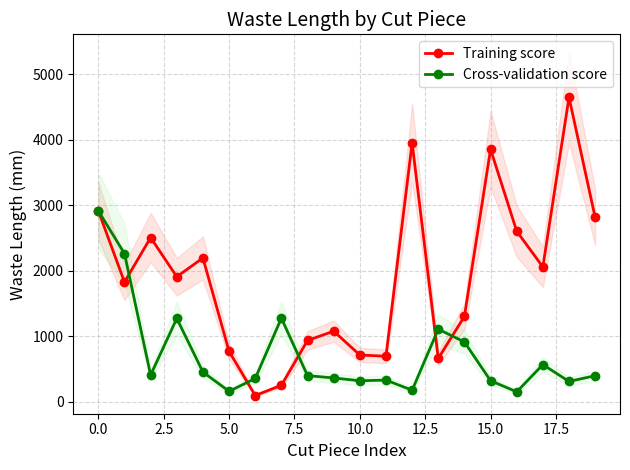

What is the sum of all Cross-validation score values?

14503